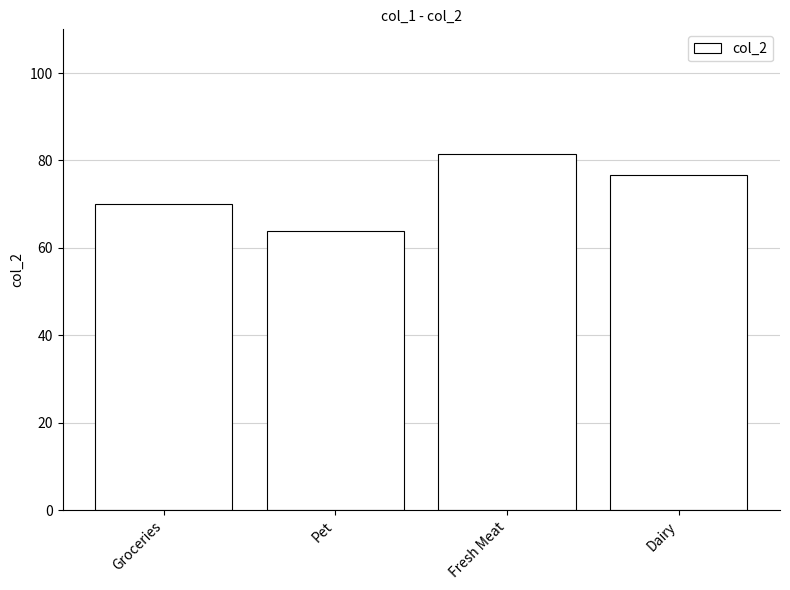

What is the difference between the second highest and minimum values?

12.8